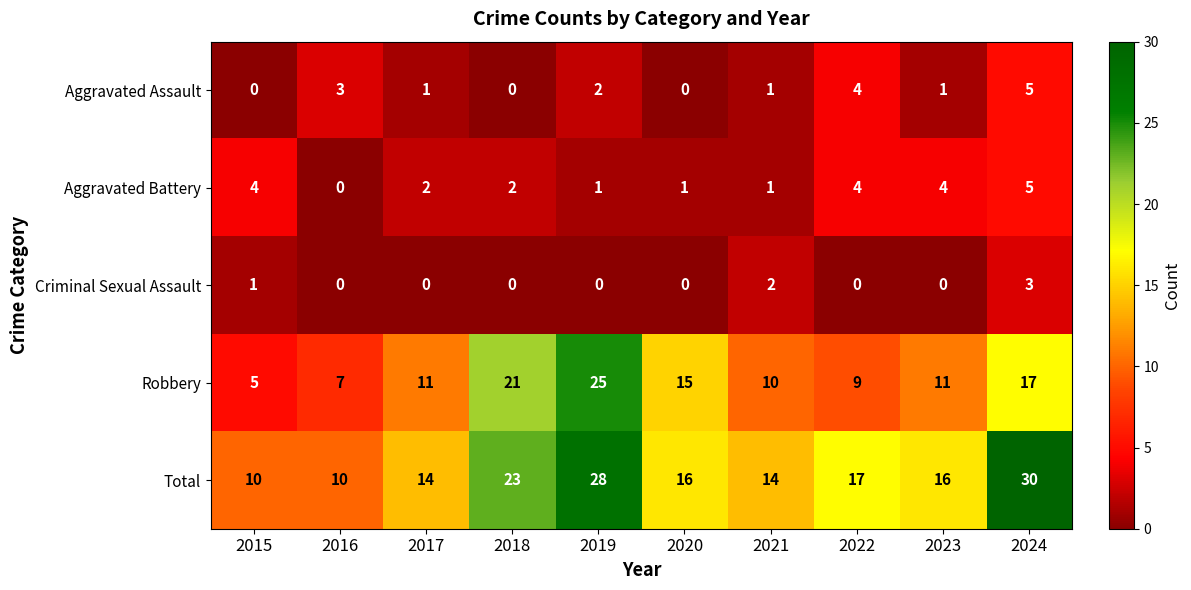

Which series changed the most between 2015 and 2016?

Aggravated Battery